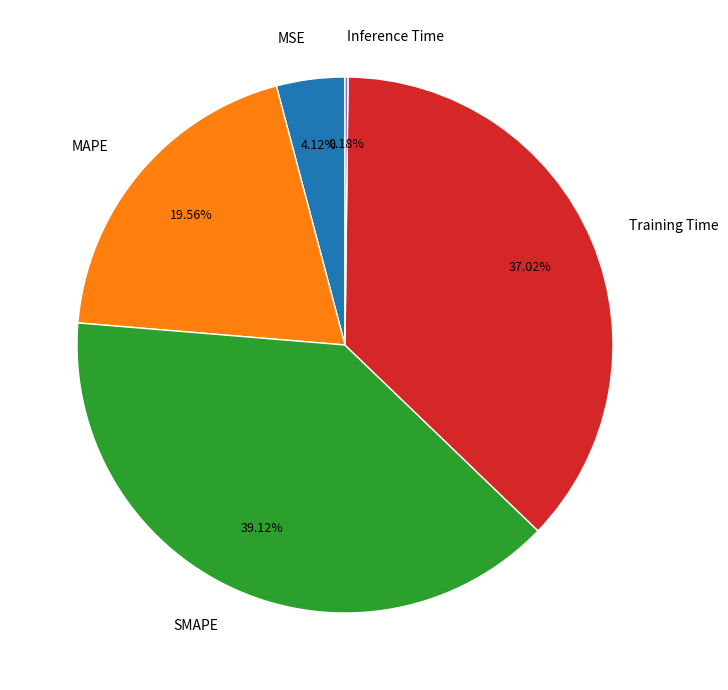

What is the largest slice in the pie chart?

SMAPE